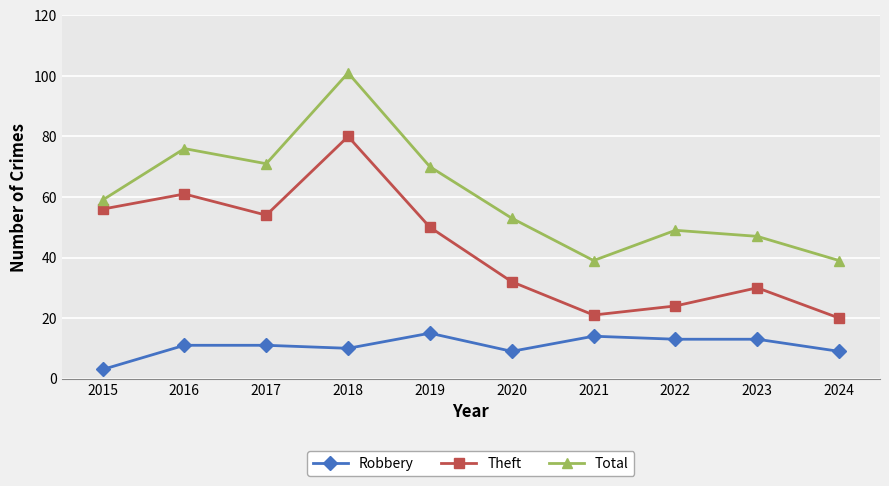

Rank the series by their maximum value, from lowest to highest.

Robbery, Theft, Total